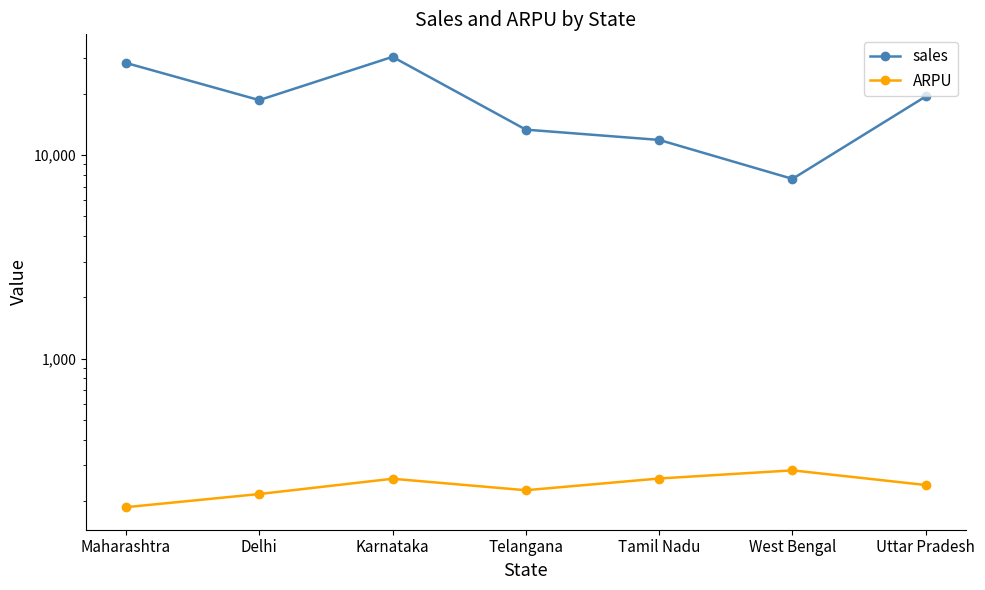

Read the ARPU value at West Bengal.

282.8